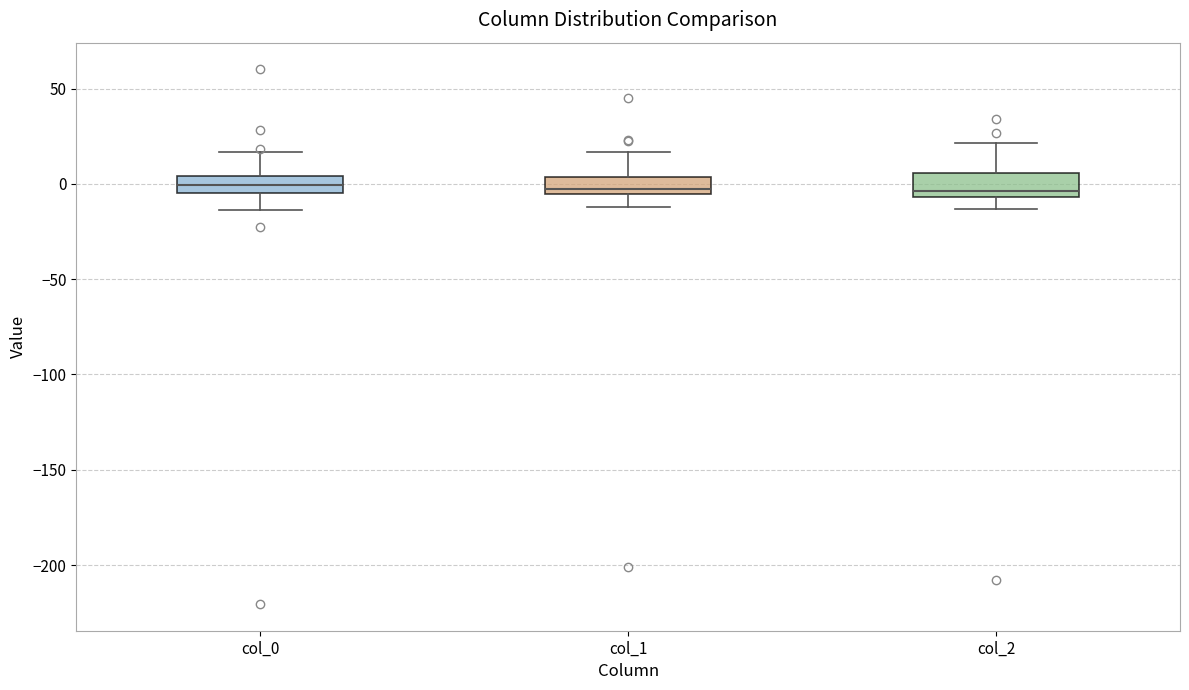

Reading left to right, transcribe this box plot: for each box, give where its median line is, the range the box spans, and where its two whiskers end, as read against the y-axis. The values are not printed on the chart, so give them approximately, as read against the axis.

col_0: median 0, box -5 to 5, whiskers -15 to 15
col_1: median -5 (just above the box's lower edge), box -5 to 5, whiskers -10 to 15
col_2: median -5 (just above the box's lower edge), box -5 to 5, whiskers -15 to 20